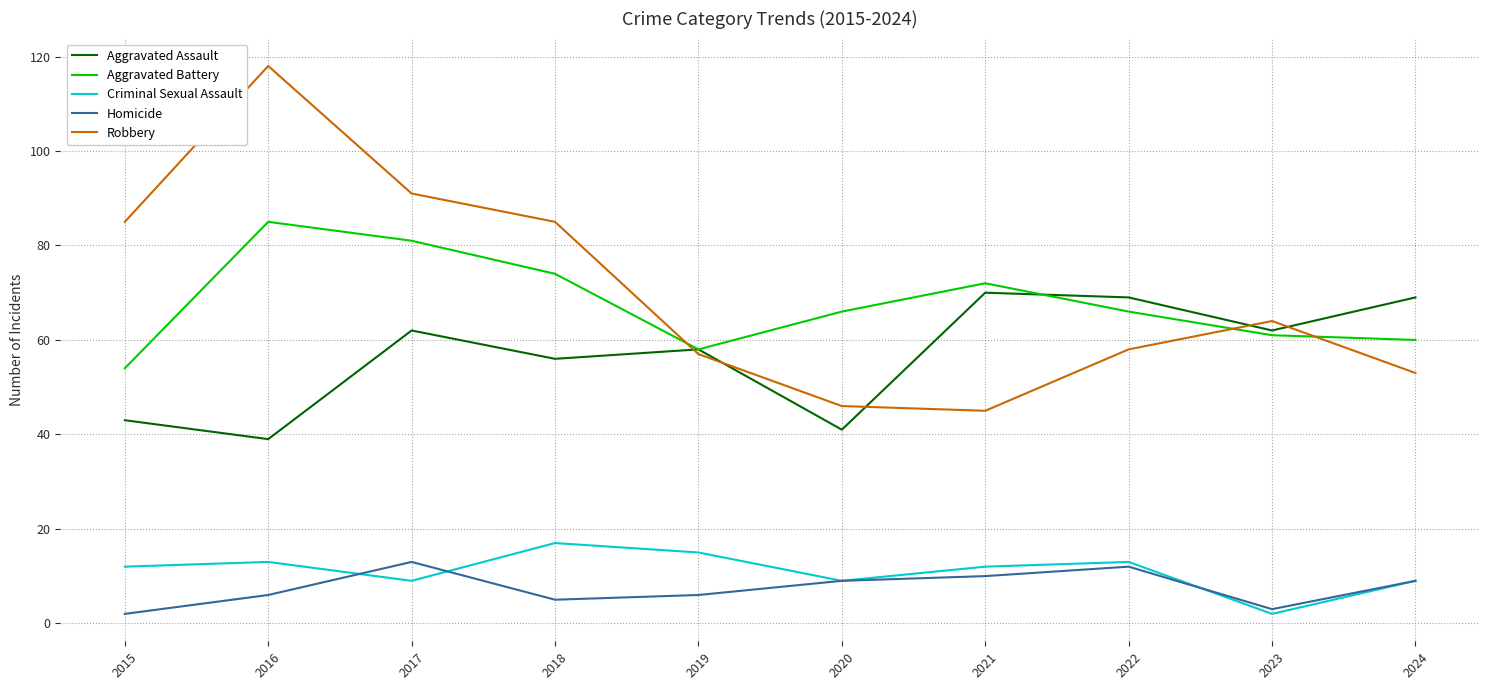

What is the total value across all series at 2017?

256